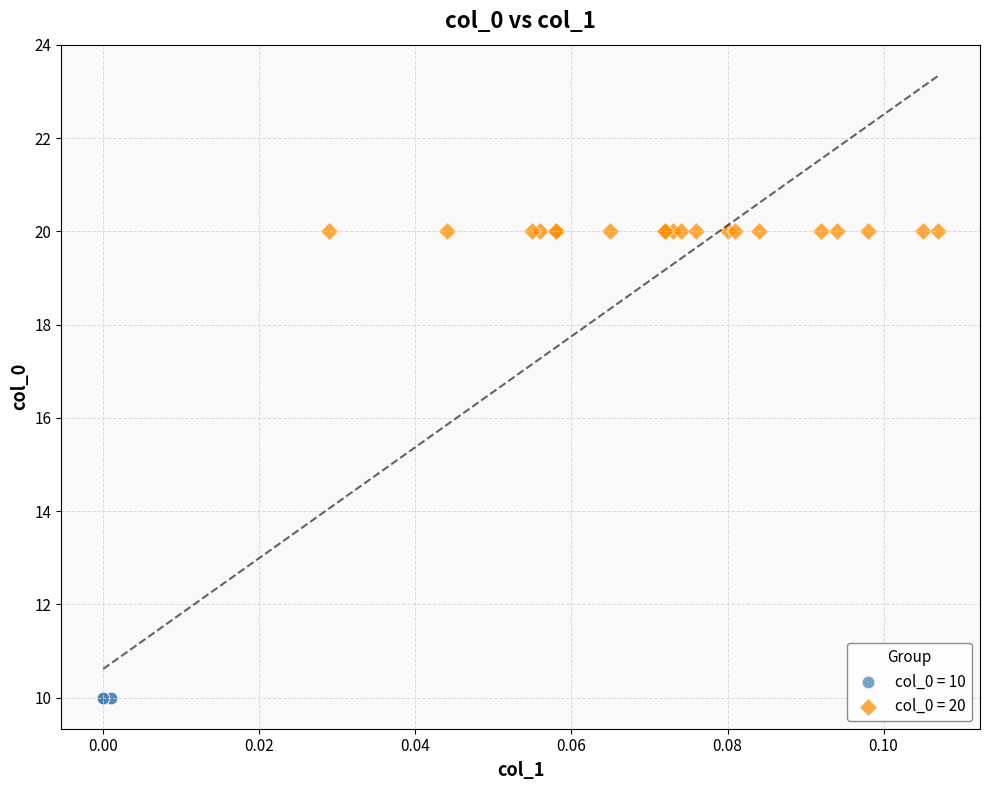

Which series contains the highest Y value?

col_0 = 20